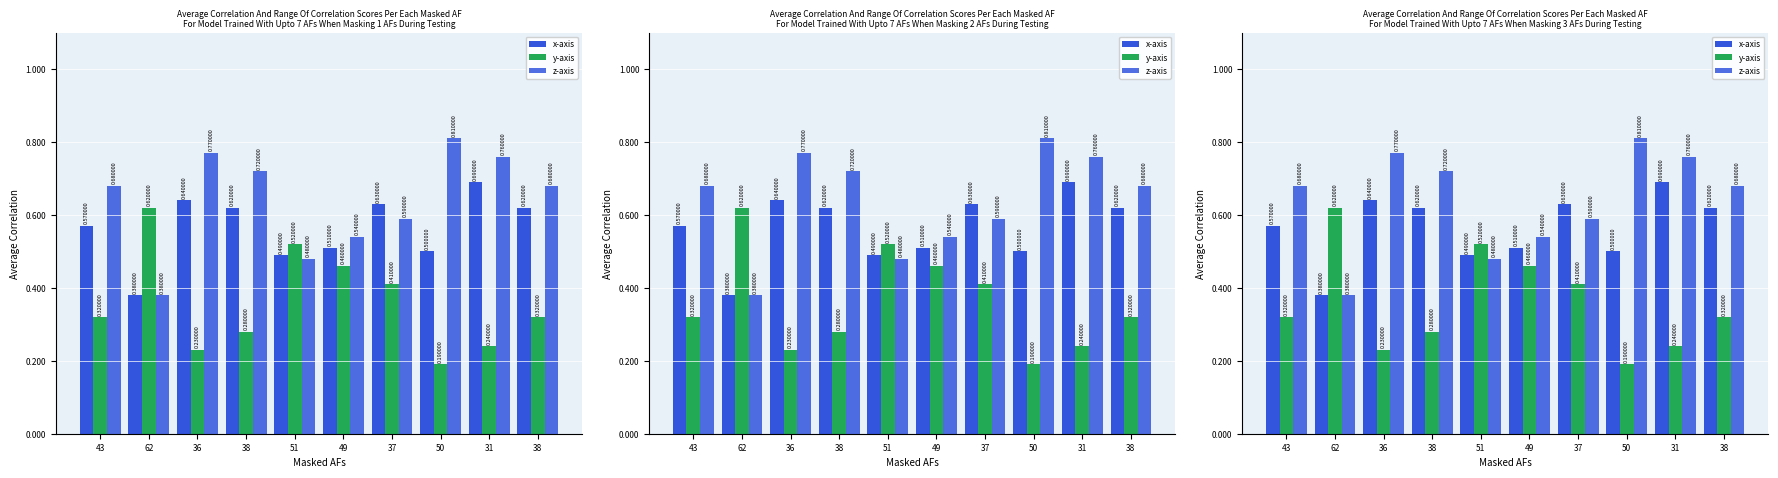

Between 50 and 38, which series saw the biggest shift?

y-axis